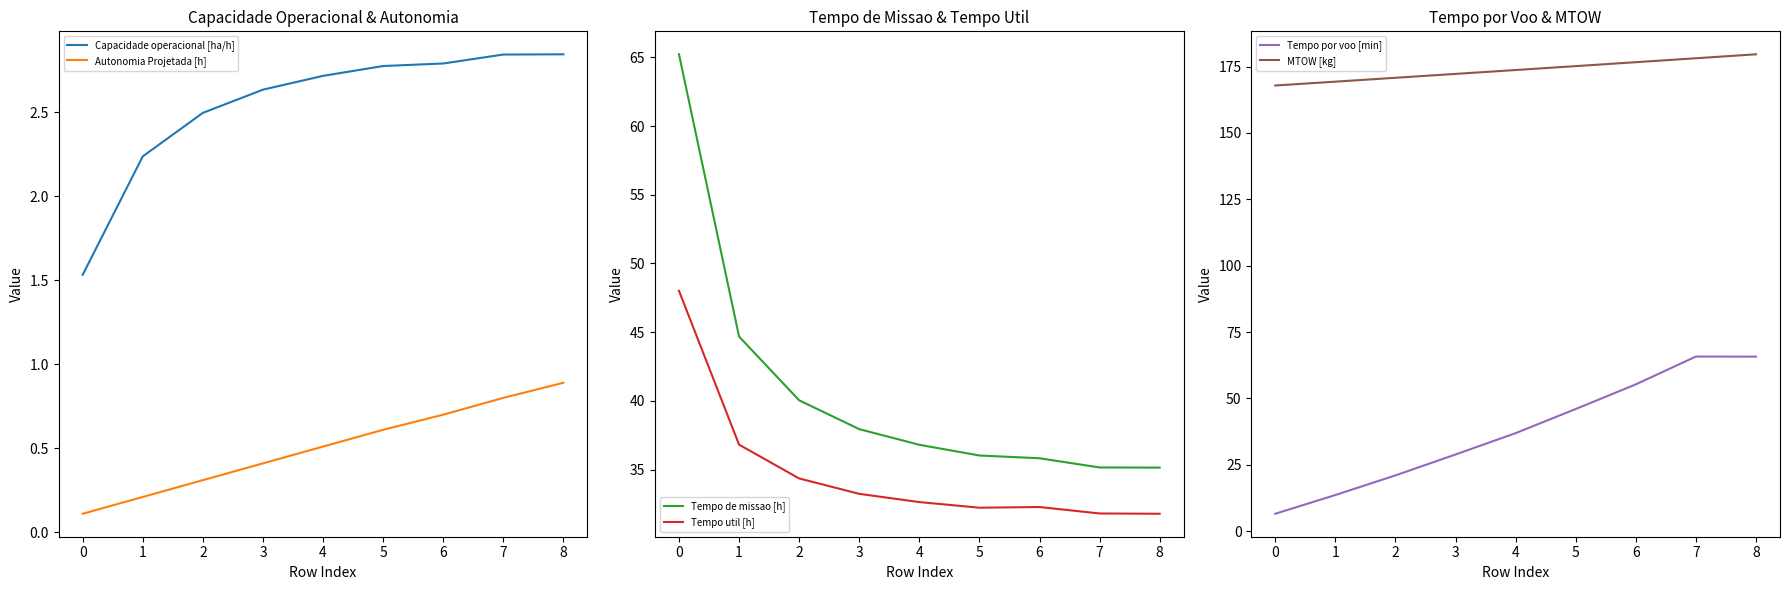

True or false: Capacidade operacional [ha/h] and Autonomia Projetada [h] intersect in this chart.

False